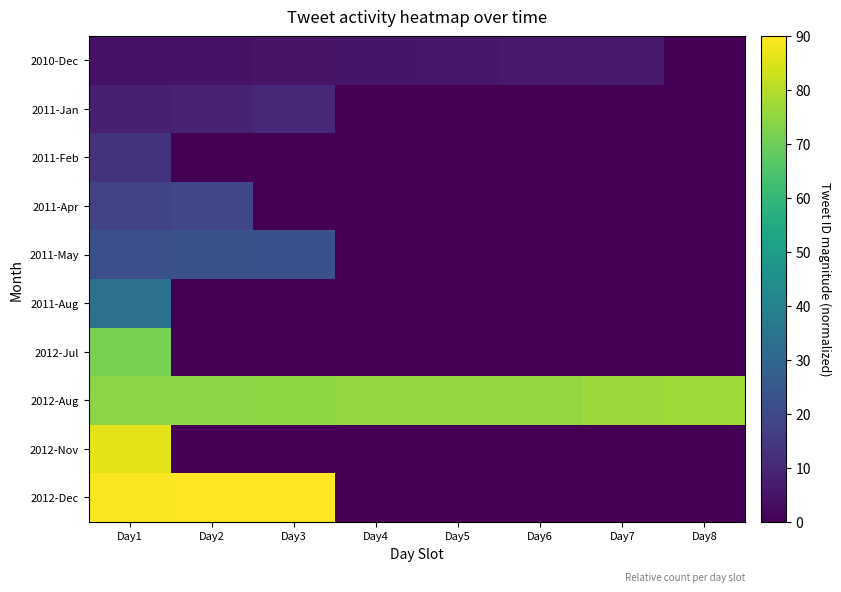

How many data points does each series have?

8